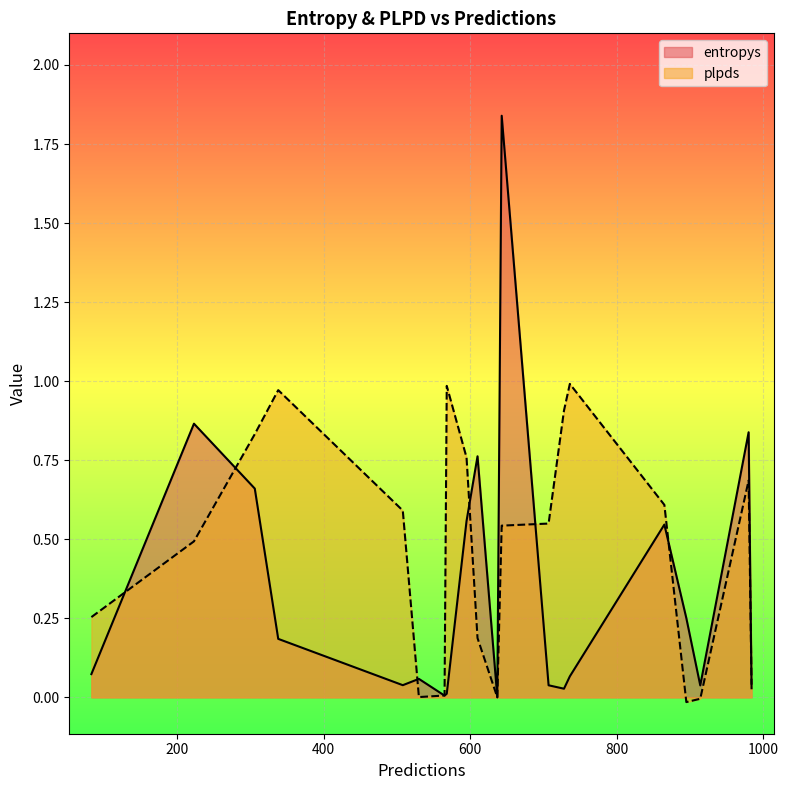

At which category does entropys reach its first local valley?

565